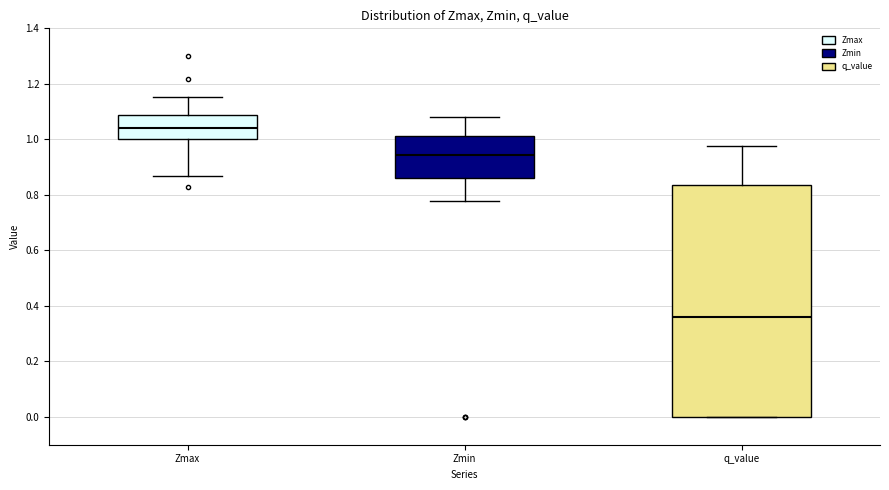

Which box is the tallest, from its lower edge to its upper edge?

q_value